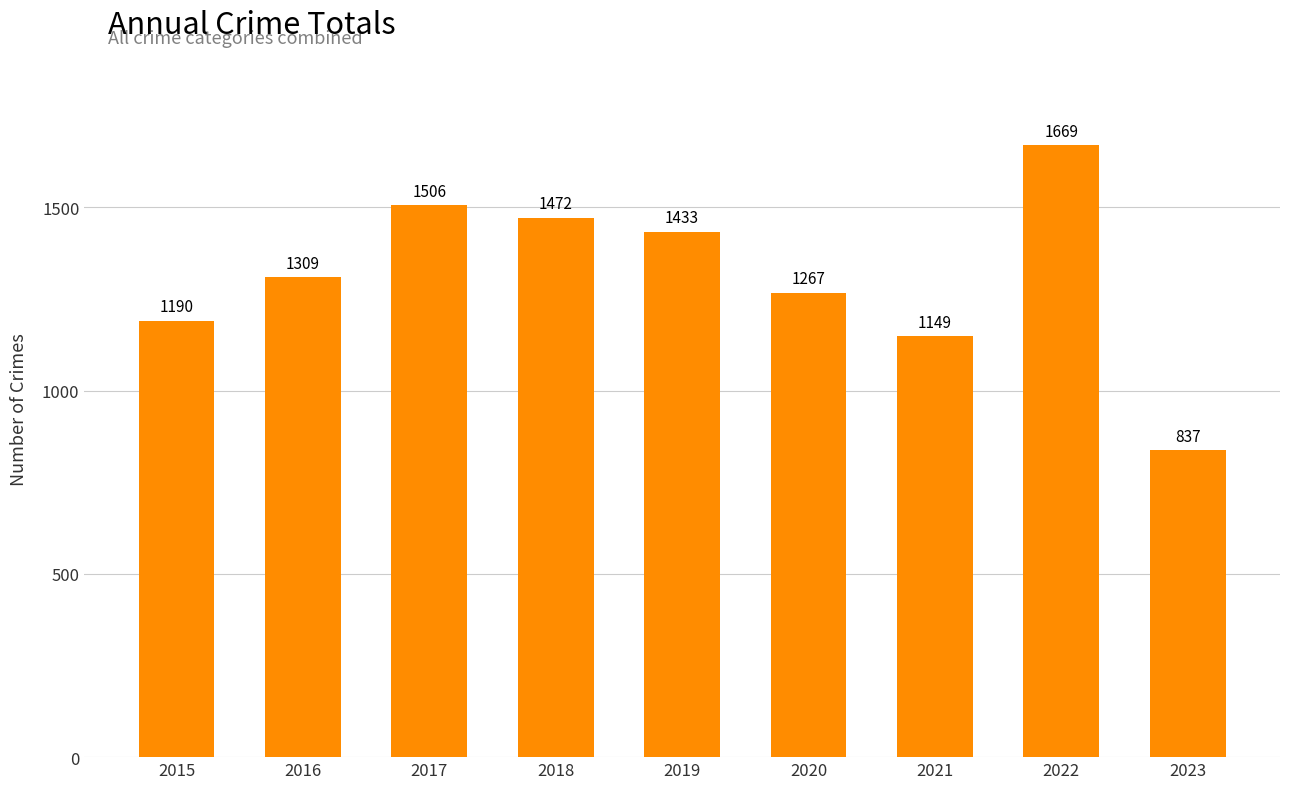

Reading left to right, list all the values displayed in this chart.

2015=1190	2016=1309	2017=1506	2018=1472	2019=1433	2020=1267	2021=1149	2022=1669	2023=837